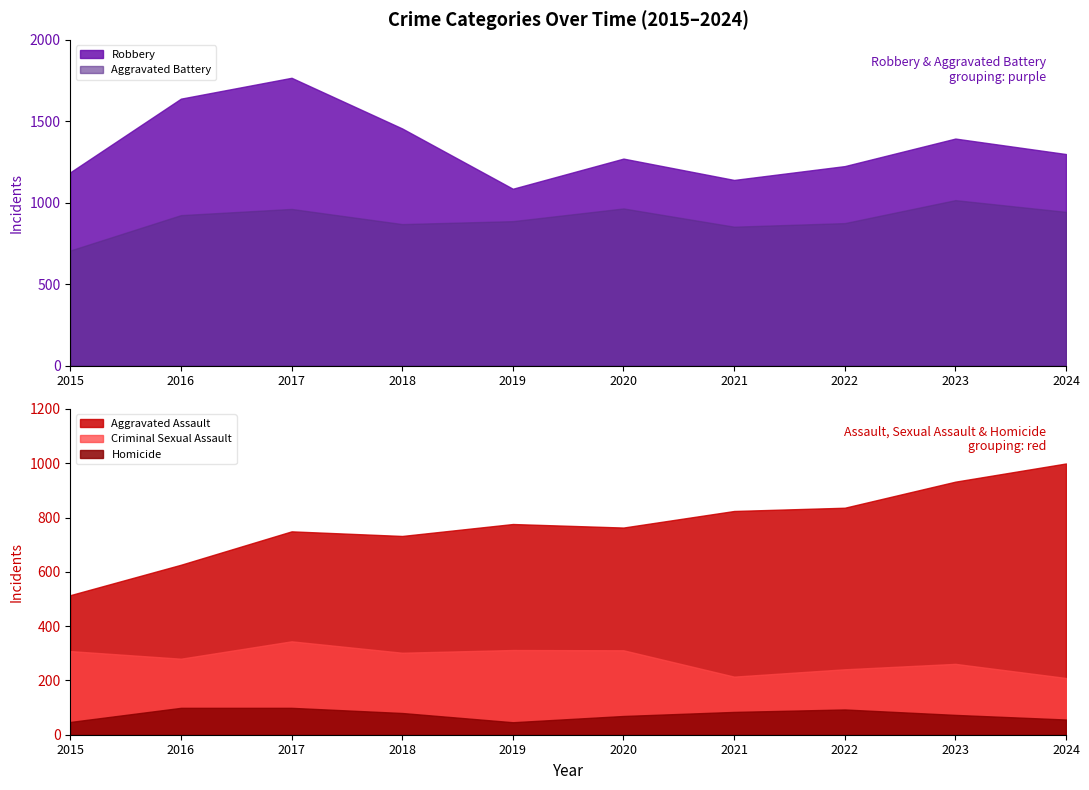

Which series changed the most between 2015 and 2023?

Aggravated Assault